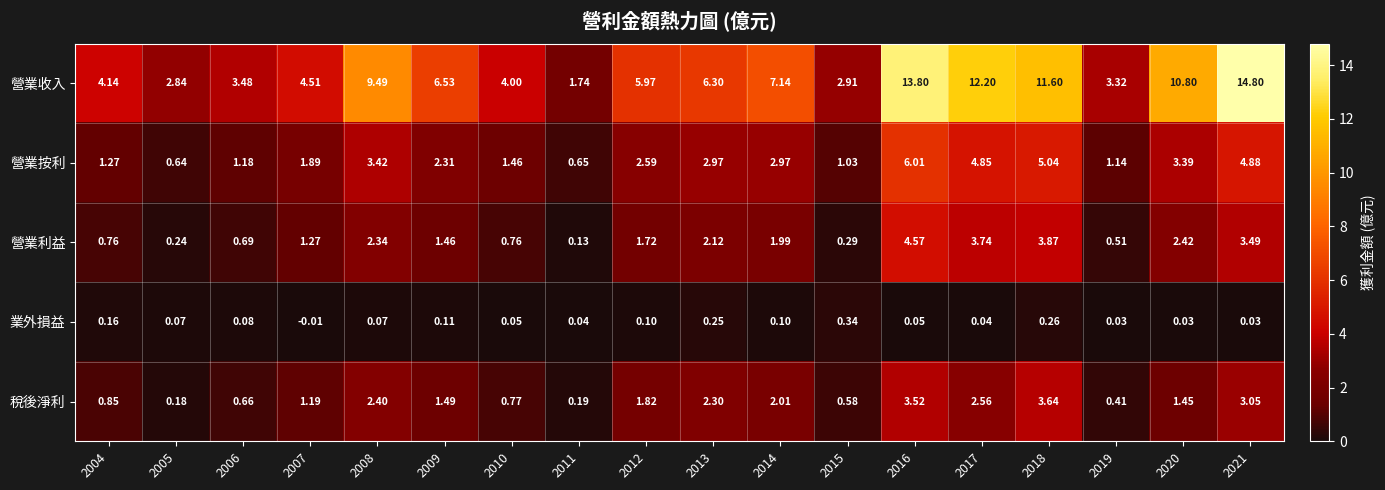

Which series has the widest spread of values?

營業收入